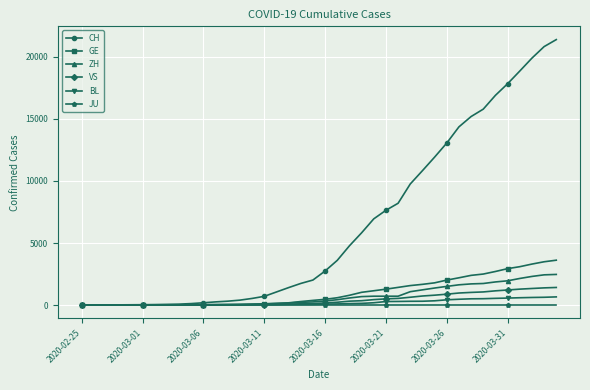

How many lines are shown in the chart?

6